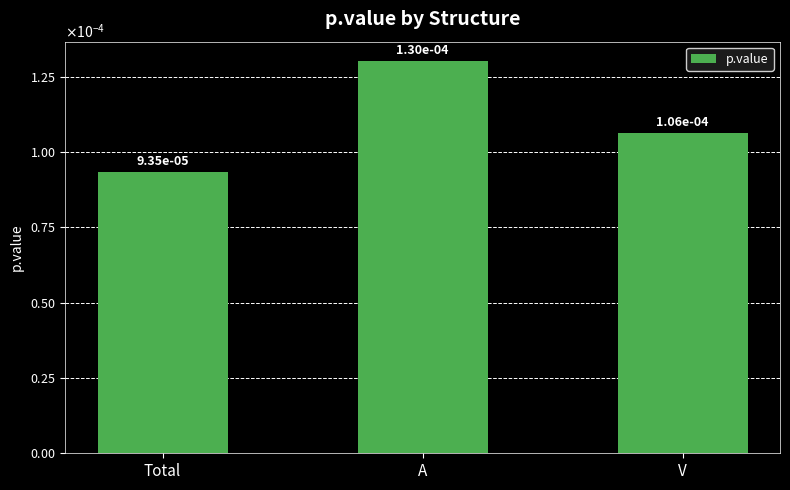

What is the label of the 3rd bar from the left?

V